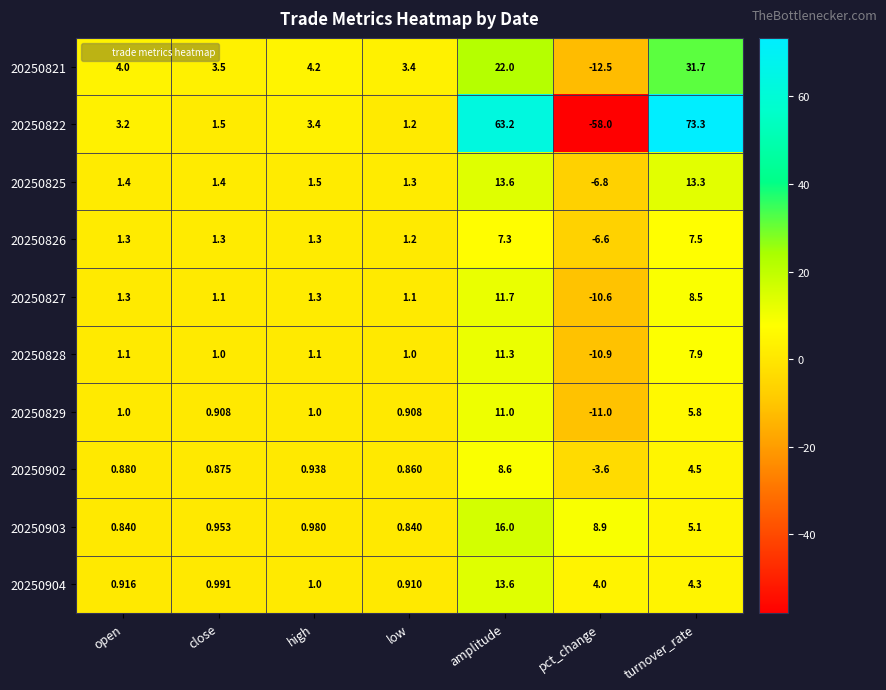

How many data points in 20250828 are less than 1?

1